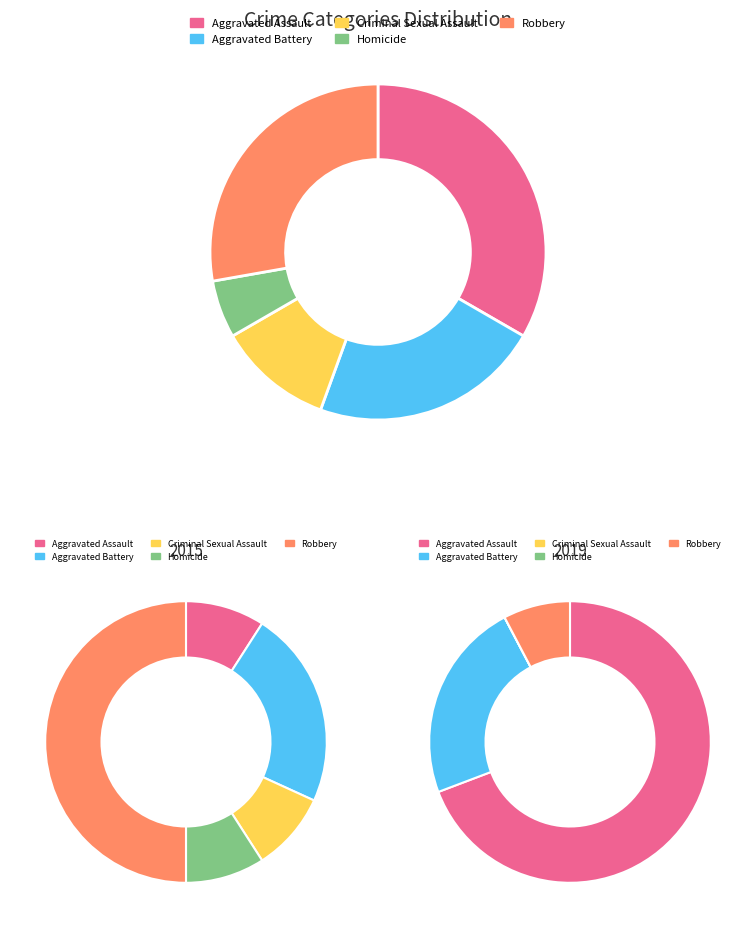

To the nearest percent, what percentage of the pie is values_2024?

11%